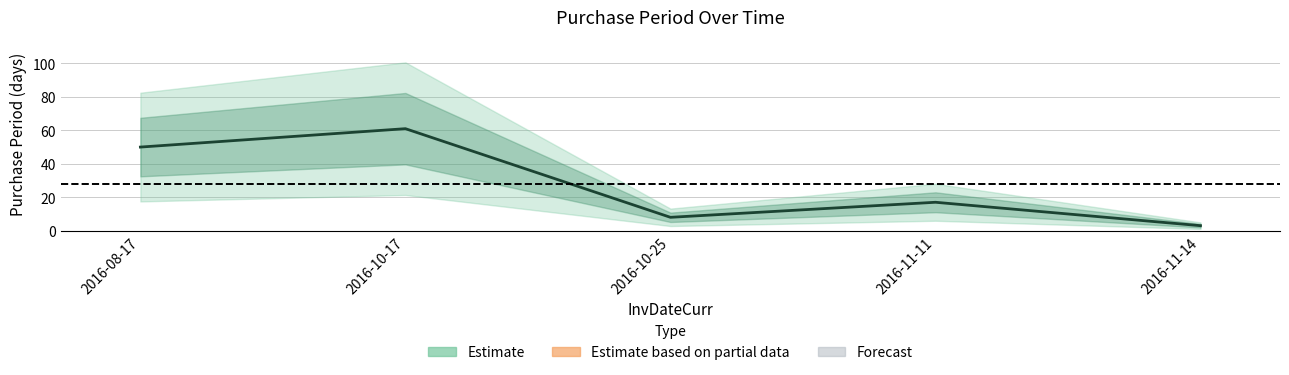

At which label does the data first exceed 17?

2016-08-17